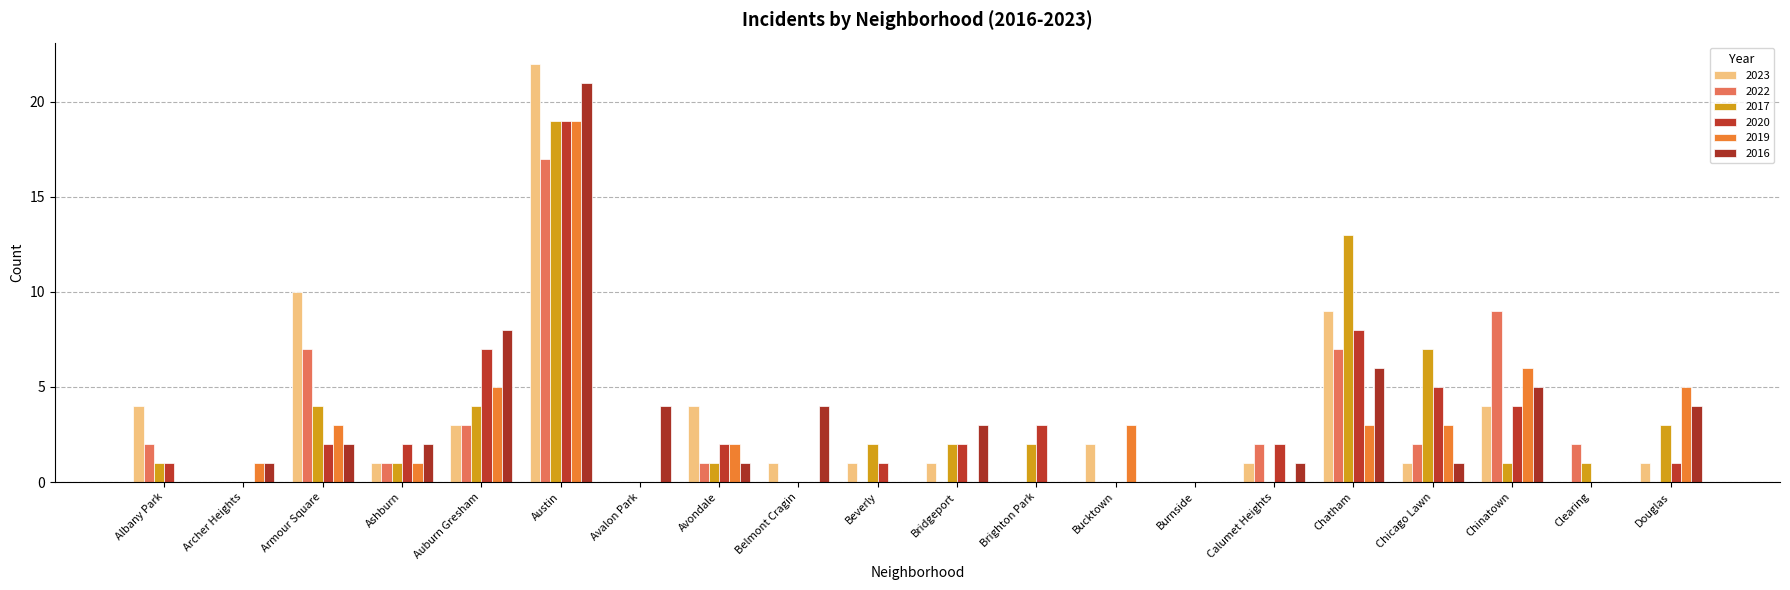

How many groups of bars are there?

20